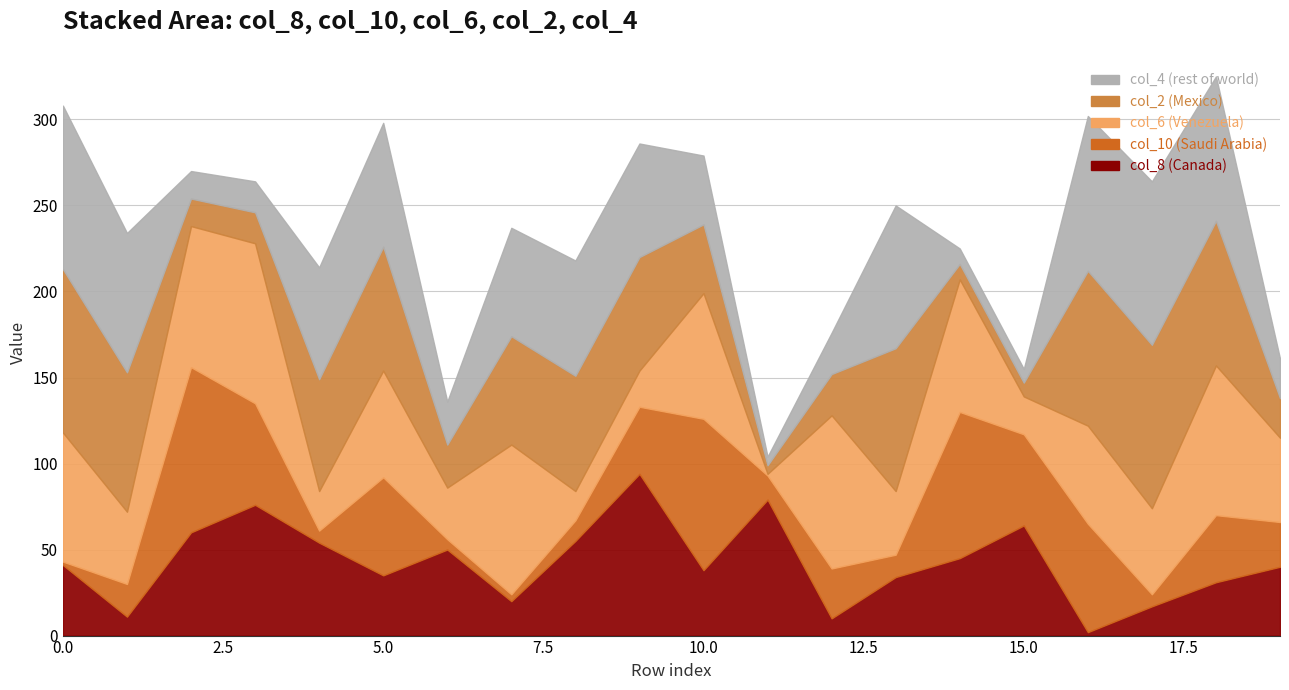

What are all the series names shown in the legend?

col_8, col_10, col_6, col_2, col_4, col_1